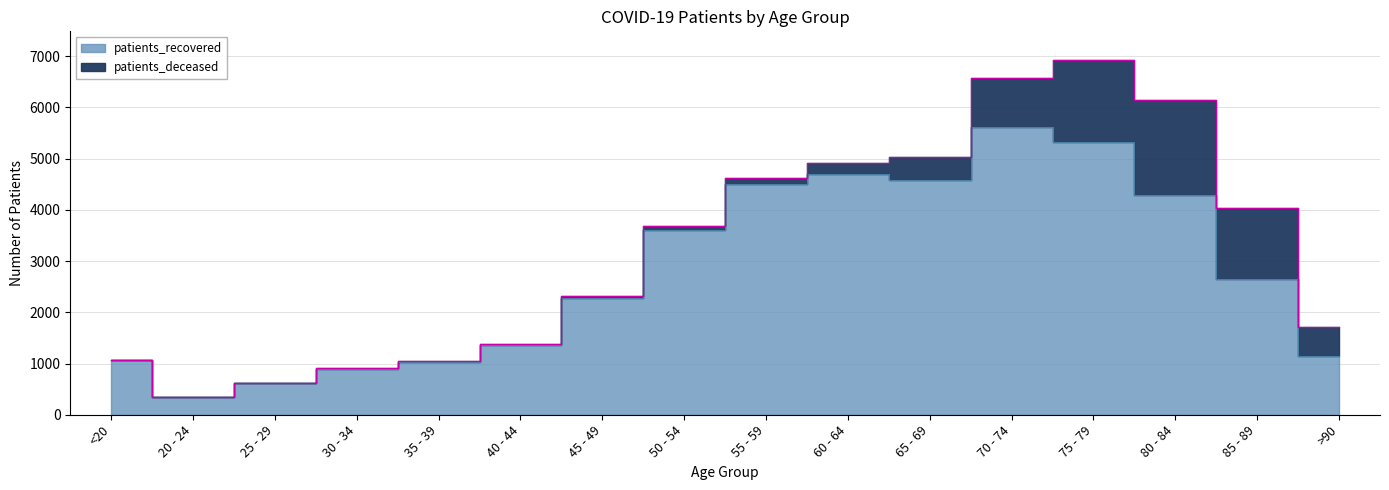

What is the label of the 16th point from the left?

>90